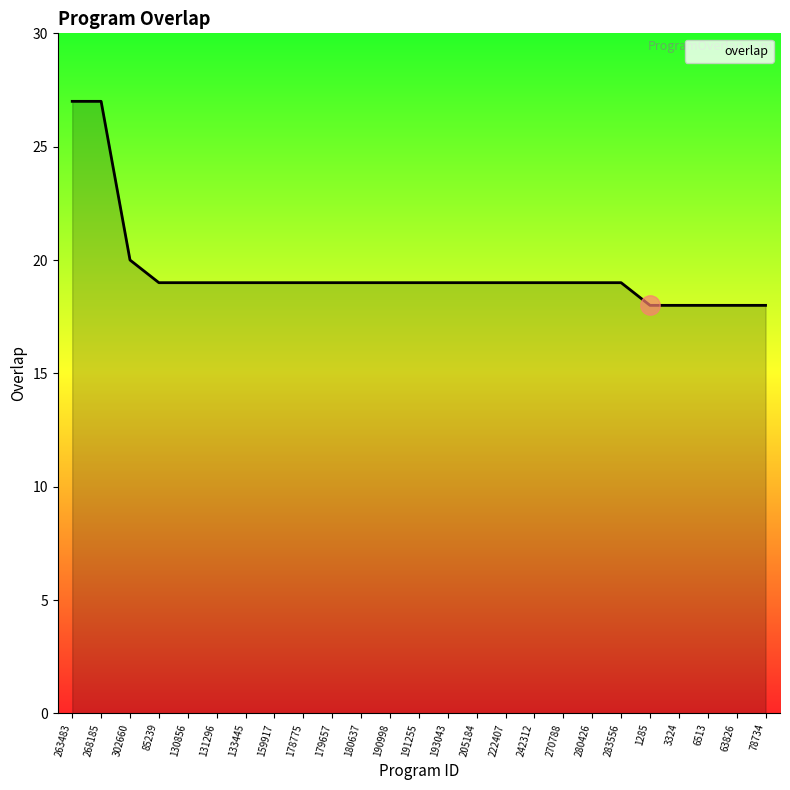

The value at 85239 is 28. True or false?

False